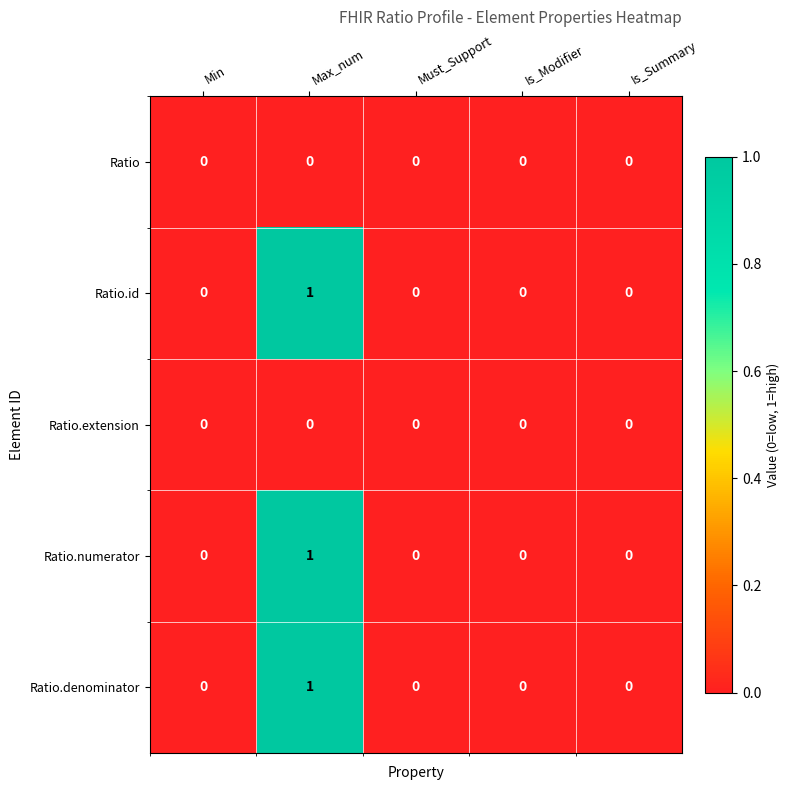

How many Ratio.numerator values are between 0 and 1?

5